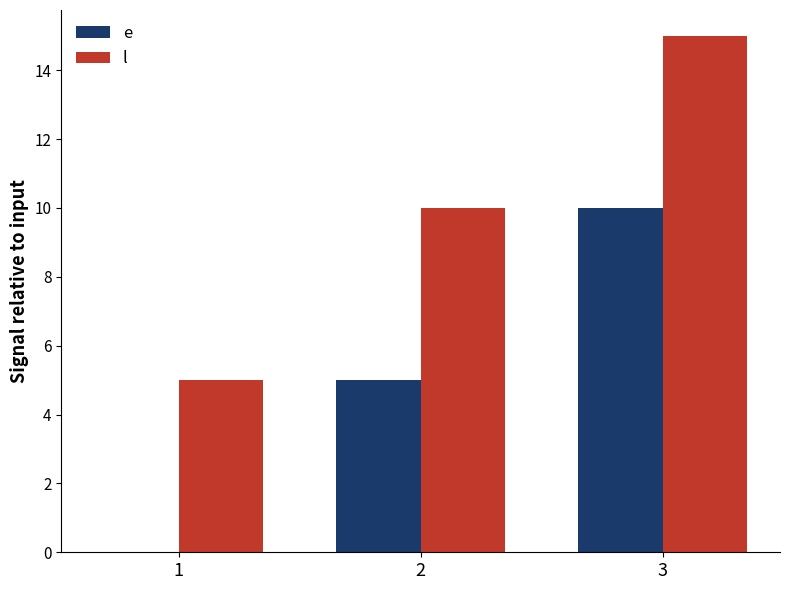

Is it true that e equals 8 at 2?

False